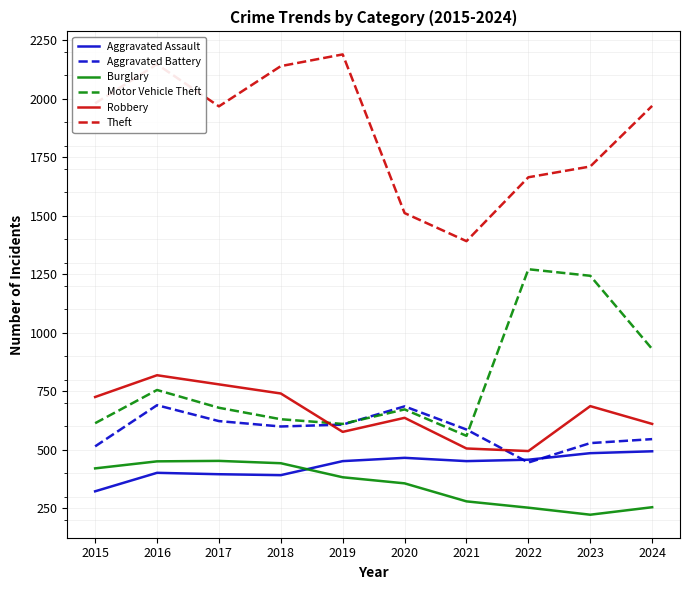

Where is the first local maximum for Motor Vehicle Theft?

2016